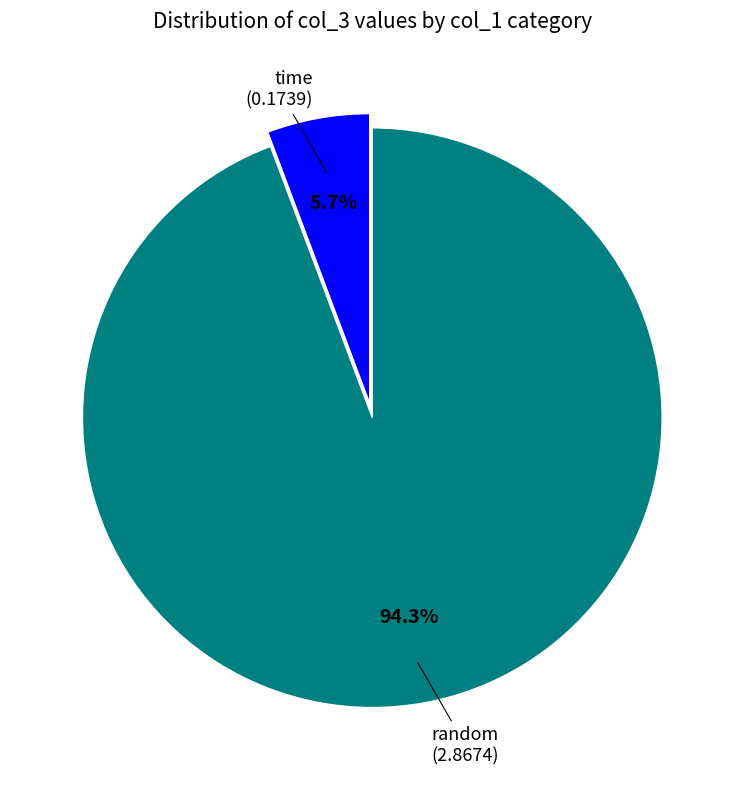

To the nearest percent, what is the difference between the largest and smallest slice percentages?

89%